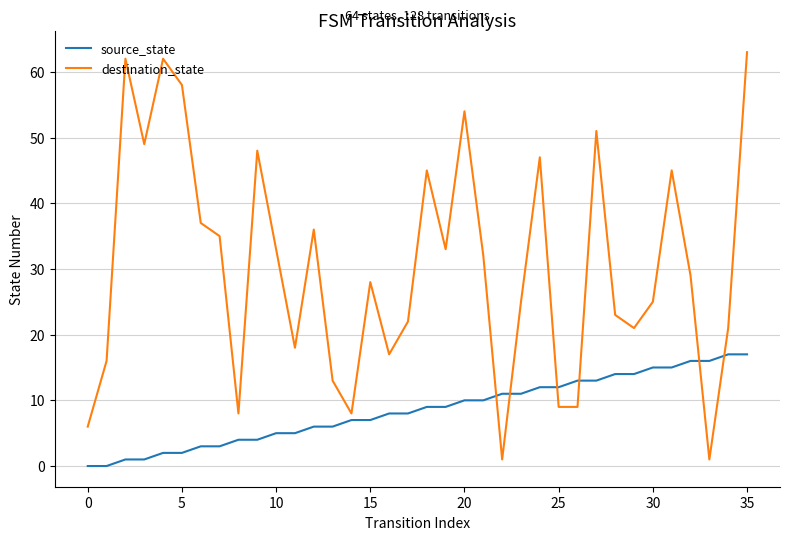

What is the maximum value shown in the chart?

63